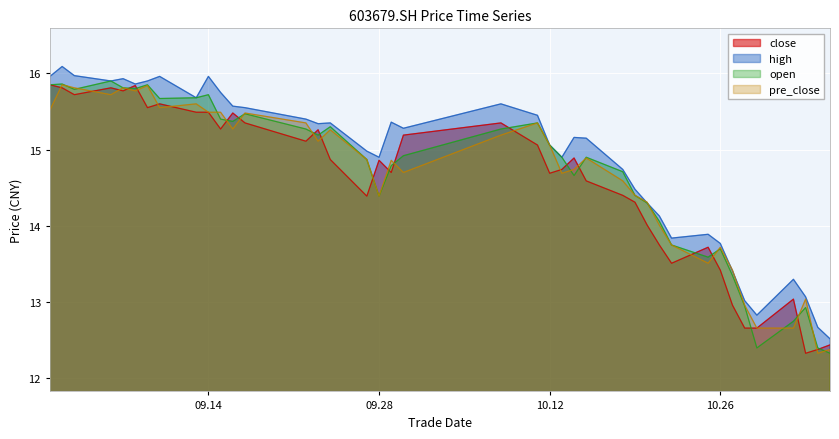

How many lines are shown in the chart?

4